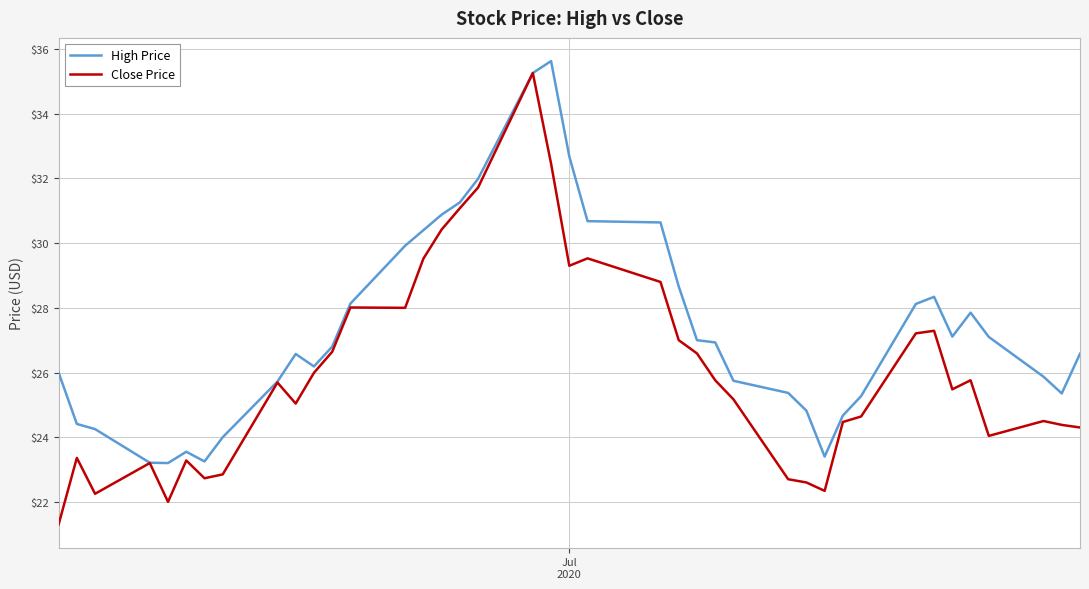

Which series has the widest spread of values?

Close Price